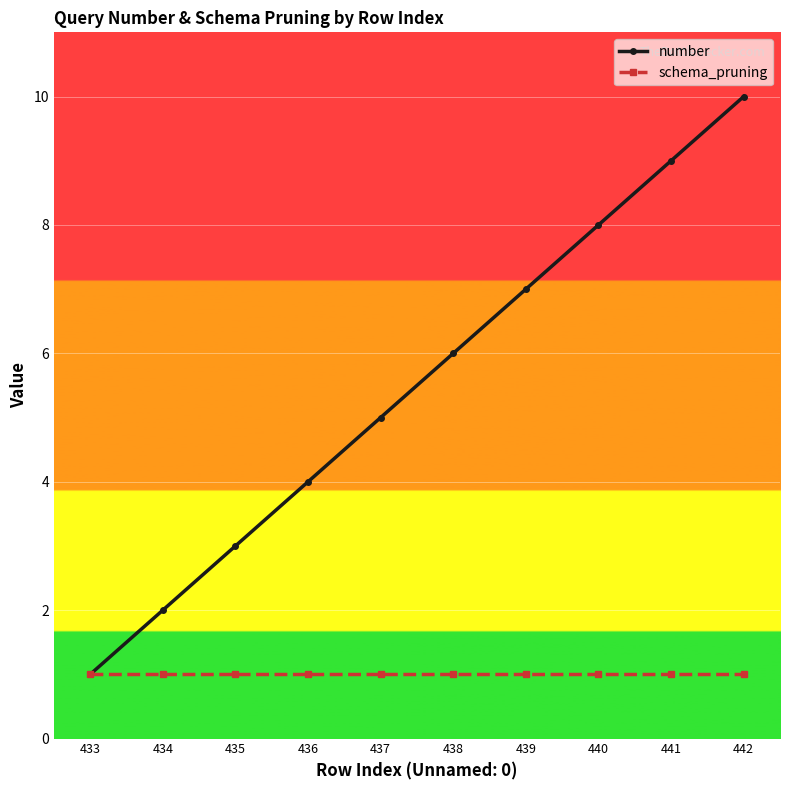

The schema_pruning series shows 1 at 433. True or false?

True